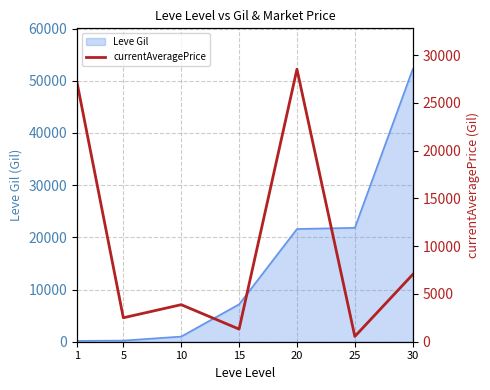

The value of Leve Gil at 15 is 11664. True or false?

False